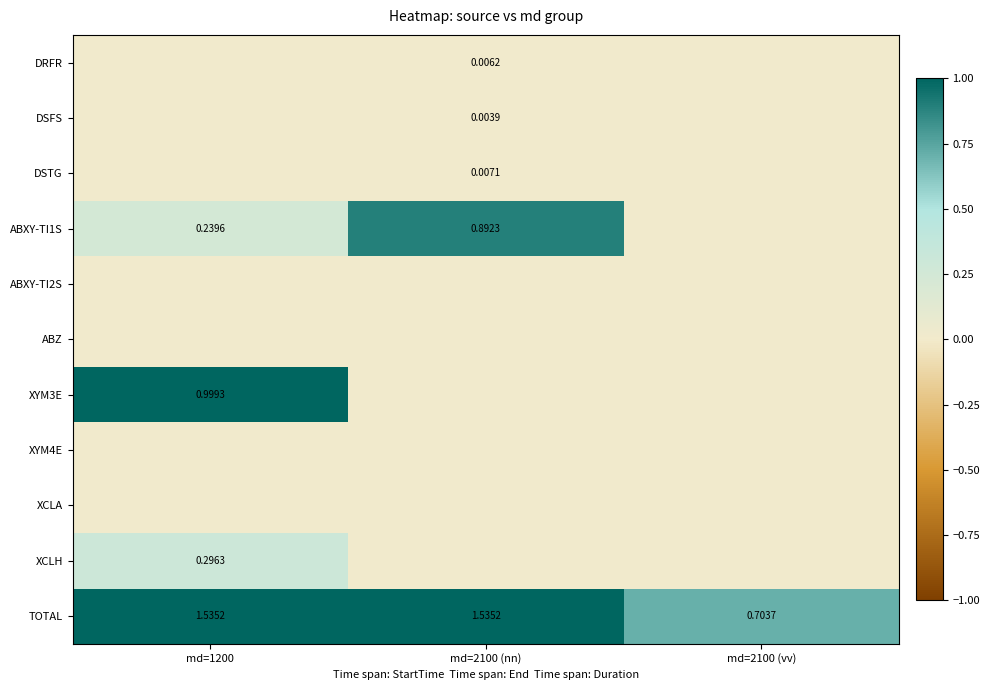

Between md=1200 and md=2100 (nn), which series saw the biggest shift?

XYM3E